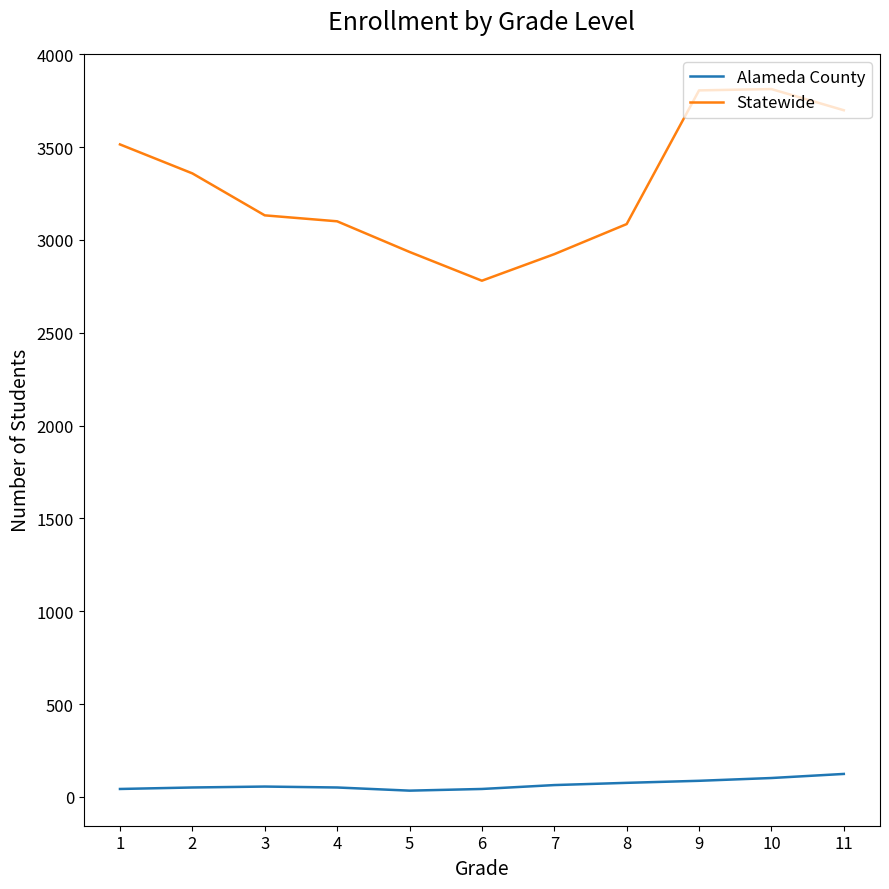

What is the greatest value displayed?

3812